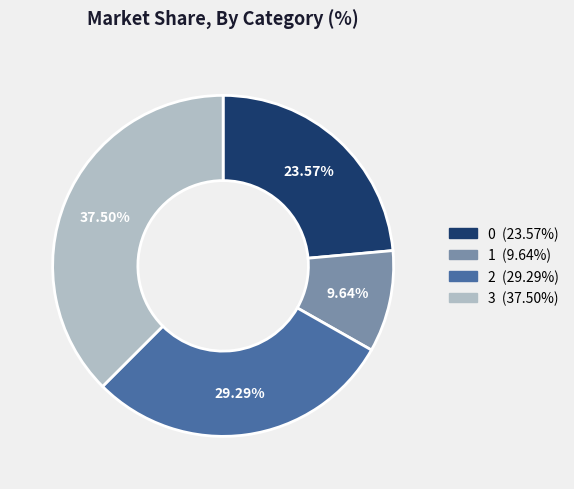

What is the largest slice in the pie chart?

3